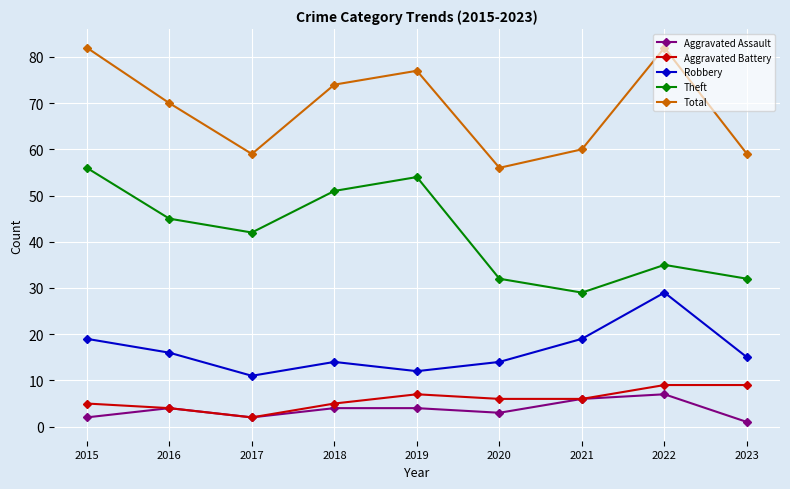

What is the minimum value for Theft?

29